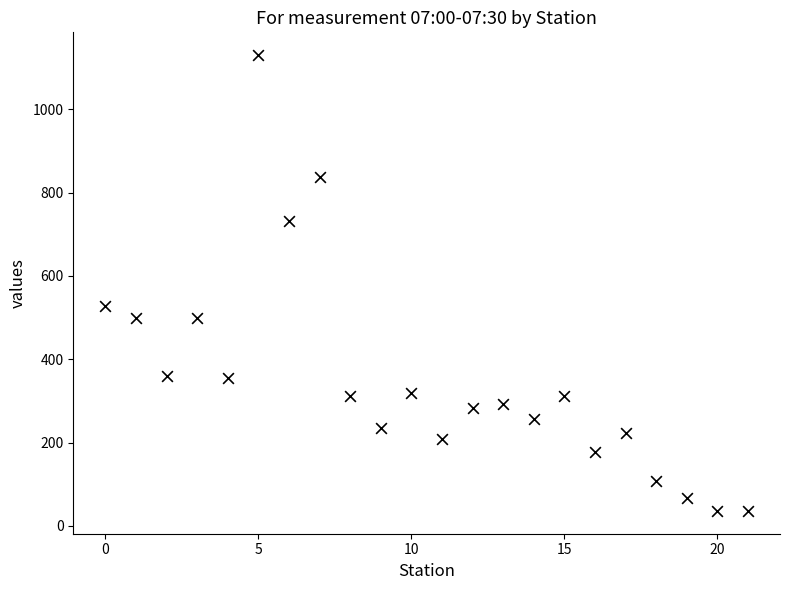

What is the range of Y values (max minus min)?

1094